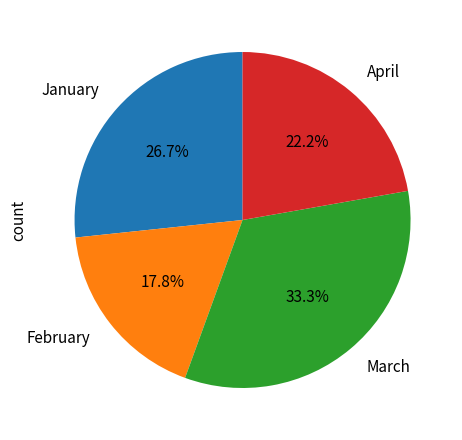

The January slice represents 32% of the pie. True or false?

False